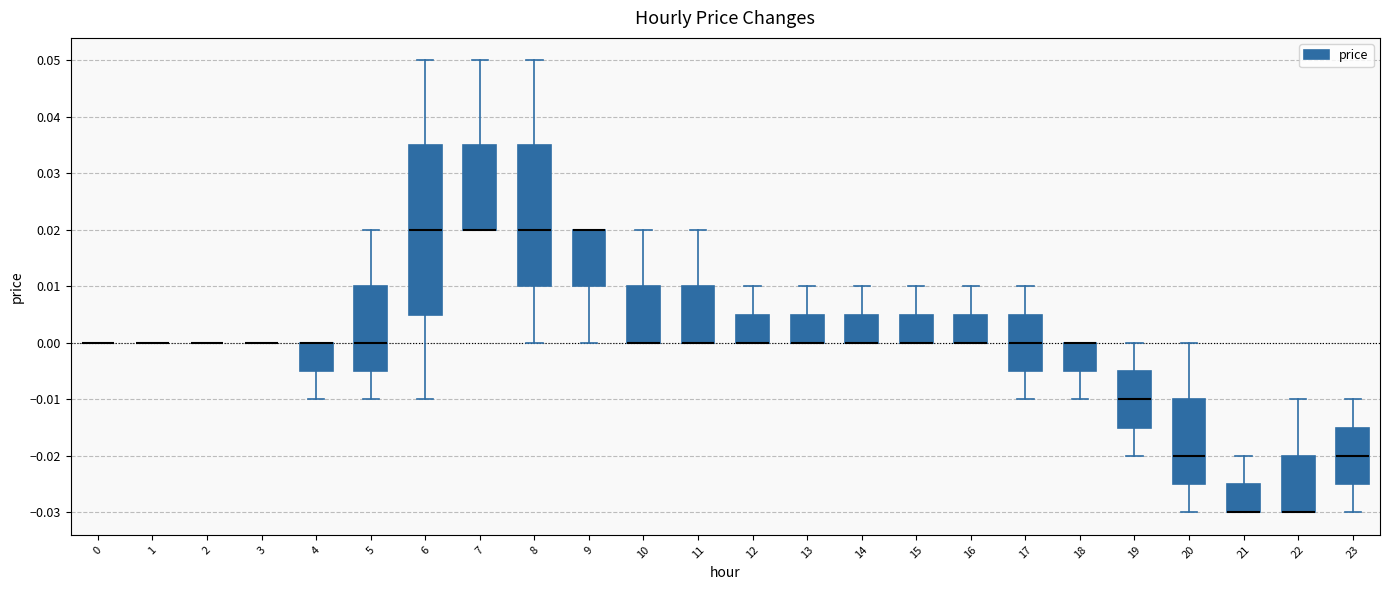

Reading left to right, read every box against the y-axis: the position of its median line, the range the box covers, and the ends of its whiskers. The values are not printed on the chart, so give them approximately, as read against the axis.

0: box collapsed to a line at 0.000, whiskers 0.000 to 0.000
1: box collapsed to a line at 0.000, whiskers 0.000 to 0.000
2: box collapsed to a line at 0.000, whiskers 0.000 to 0.000
3: box collapsed to a line at 0.000, whiskers 0.000 to 0.000
4: median 0.000 (drawn on the box's upper edge), box -0.005 to 0.000, whiskers -0.010 to 0.000
5: median 0.000, box -0.005 to 0.010, whiskers -0.010 to 0.020
6: median 0.020, box 0.005 to 0.035, whiskers -0.010 to 0.050
7: median 0.020 (drawn on the box's lower edge), box 0.020 to 0.035, whiskers 0.020 to 0.050
8: median 0.020, box 0.010 to 0.035, whiskers 0.000 to 0.050
9: median 0.020 (drawn on the box's upper edge), box 0.010 to 0.020, whiskers 0.000 to 0.020
10: median 0.000 (drawn on the box's lower edge), box 0.000 to 0.010, whiskers 0.000 to 0.020
11: median 0.000 (drawn on the box's lower edge), box 0.000 to 0.010, whiskers 0.000 to 0.020
12: median 0.000 (drawn on the box's lower edge), box 0.000 to 0.005, whiskers 0.000 to 0.010
13: median 0.000 (drawn on the box's lower edge), box 0.000 to 0.005, whiskers 0.000 to 0.010
14: median 0.000 (drawn on the box's lower edge), box 0.000 to 0.005, whiskers 0.000 to 0.010
15: median 0.000 (drawn on the box's lower edge), box 0.000 to 0.005, whiskers 0.000 to 0.010
16: median 0.000 (drawn on the box's lower edge), box 0.000 to 0.005, whiskers 0.000 to 0.010
17: median 0.000, box -0.005 to 0.005, whiskers -0.010 to 0.010
18: median 0.000 (drawn on the box's upper edge), box -0.005 to 0.000, whiskers -0.010 to 0.000
19: median -0.010, box -0.015 to -0.005, whiskers -0.020 to 0.000
20: median -0.020, box -0.025 to -0.010, whiskers -0.030 to 0.000
21: median -0.030 (drawn on the box's lower edge), box -0.030 to -0.025, whiskers -0.030 to -0.020
22: median -0.030 (drawn on the box's lower edge), box -0.030 to -0.020, whiskers -0.030 to -0.010
23: median -0.020, box -0.025 to -0.015, whiskers -0.030 to -0.010